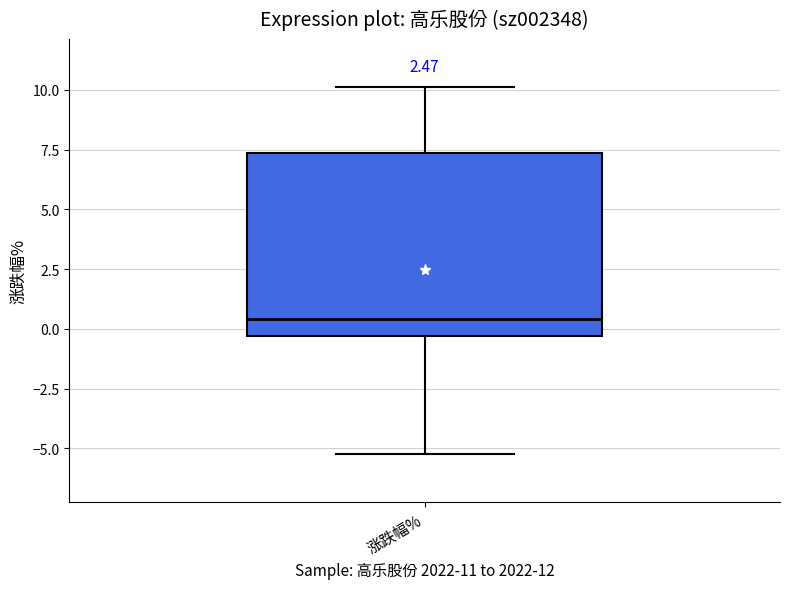

Where is the lower edge of the box for 涨跌幅% on the y-axis? The values are not printed on the chart, so give them approximately, as read against the axis.

-0.5